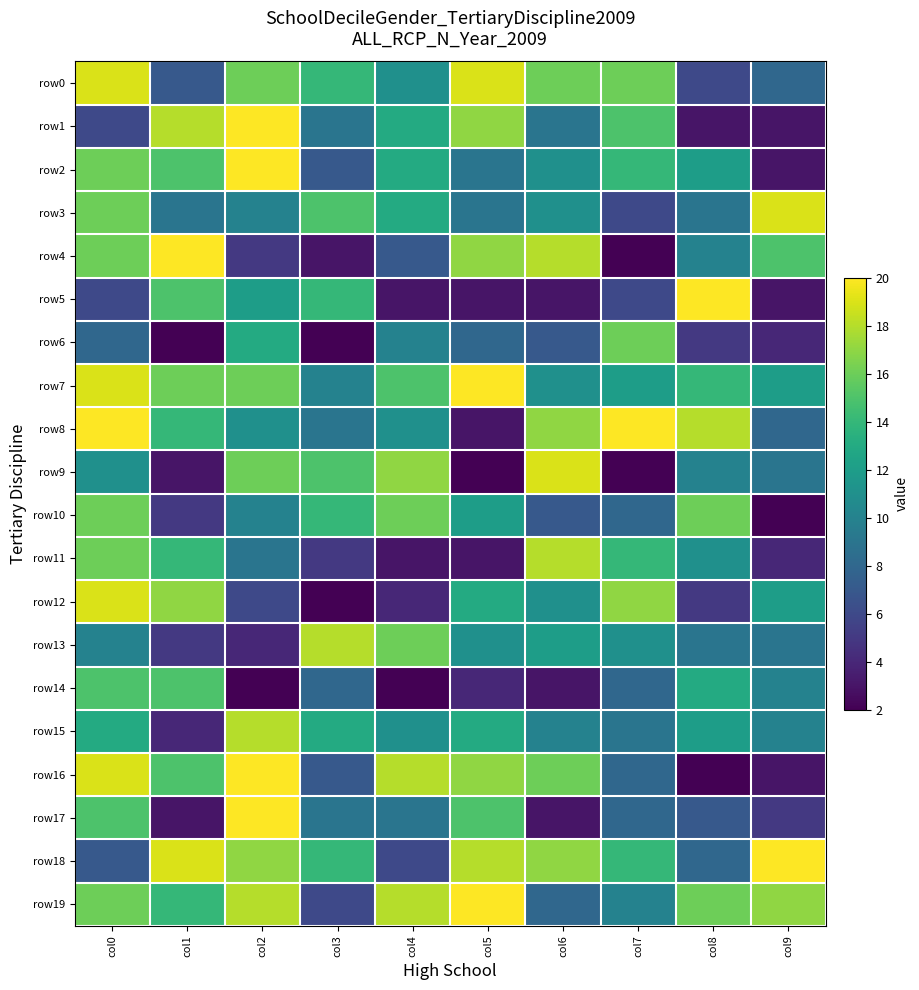

Which series has the widest spread of values?

row4